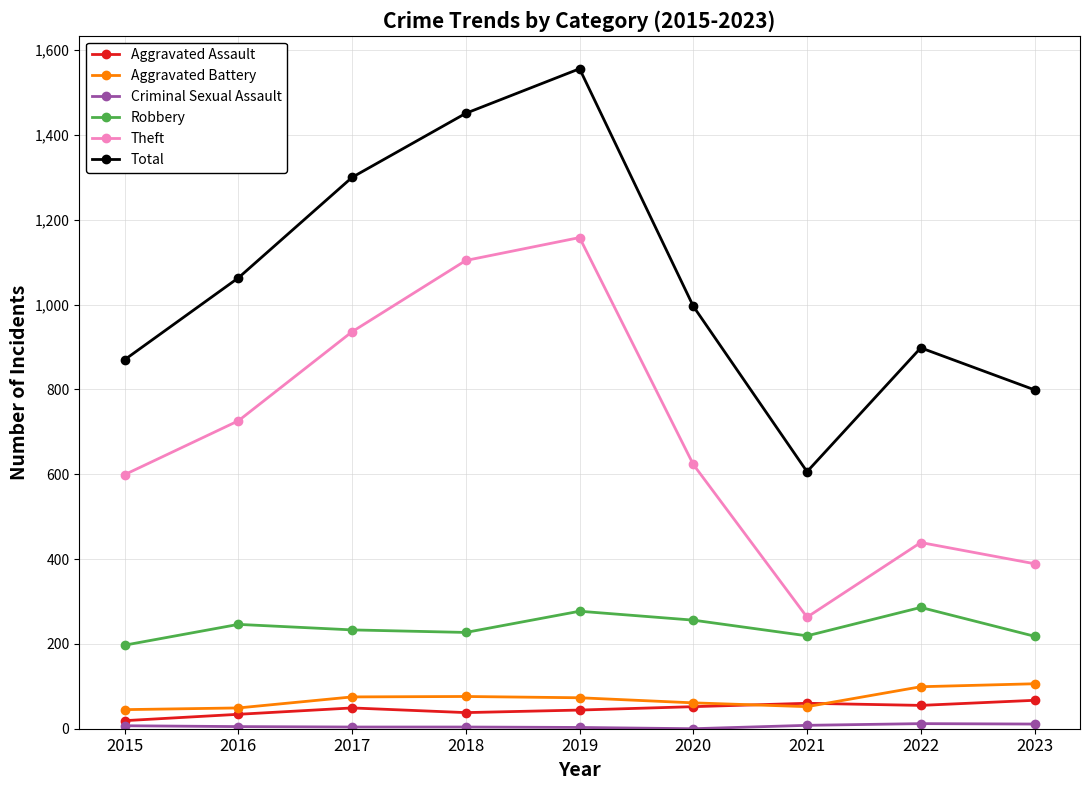

What is the greatest value displayed?

1556